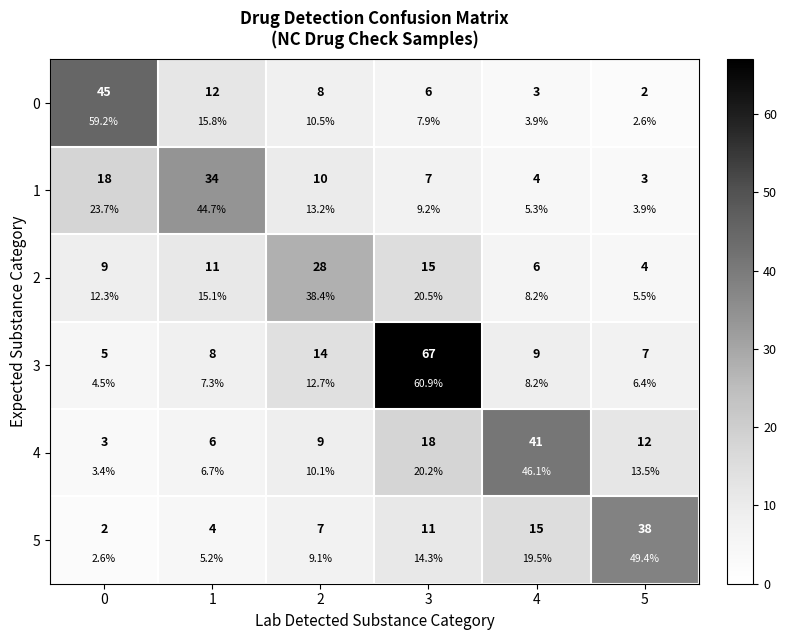

How many data points in 5 are less than 11?

3